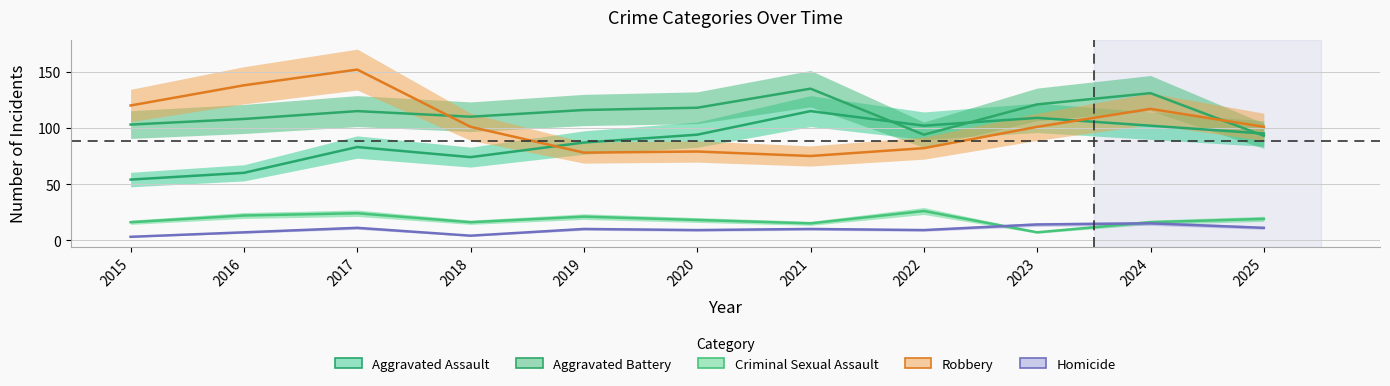

True or false: Criminal Sexual Assault and Homicide cross at least once.

True